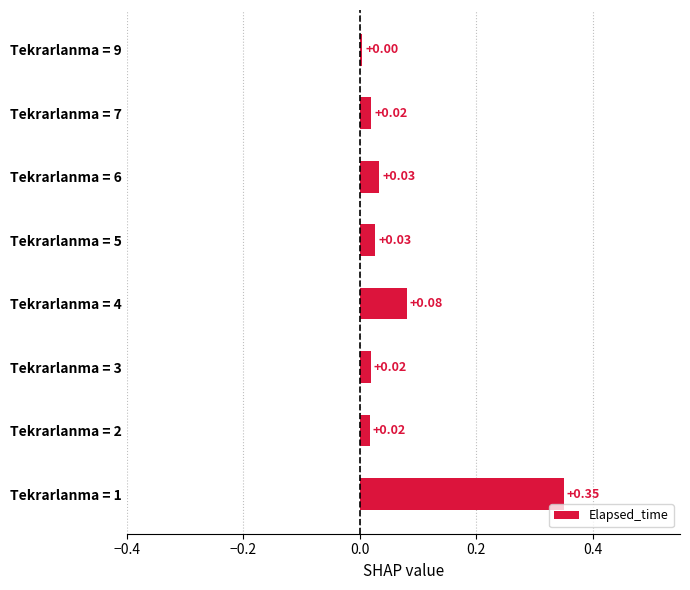

Which has a higher value, Tekrarlanma = 4 or Tekrarlanma = 5?

Tekrarlanma = 4